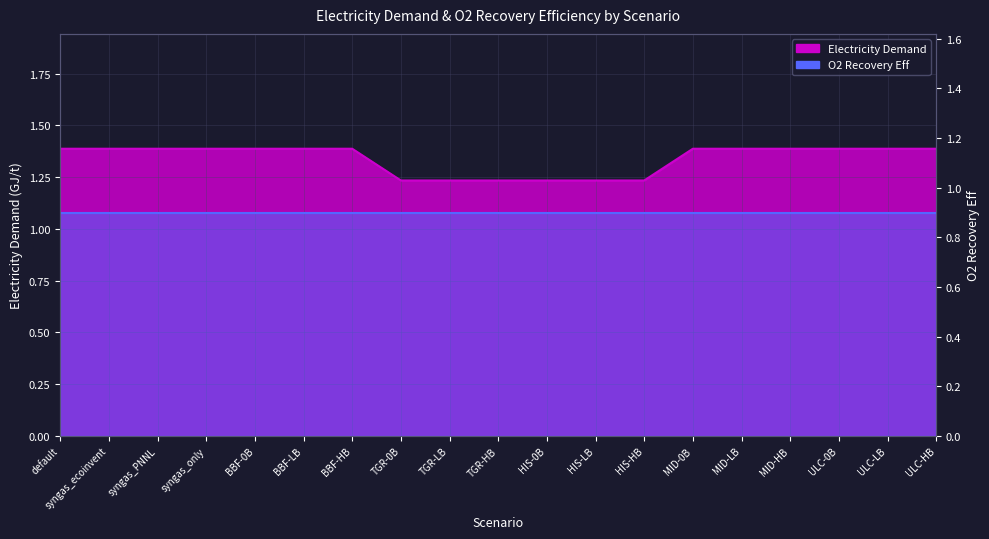

What is the average value?

1.3